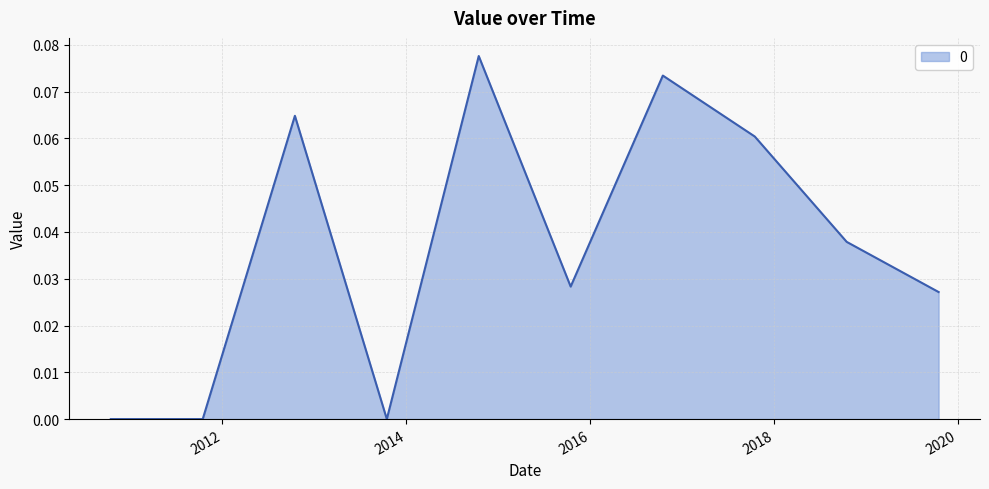

How many lines are shown in the chart?

1